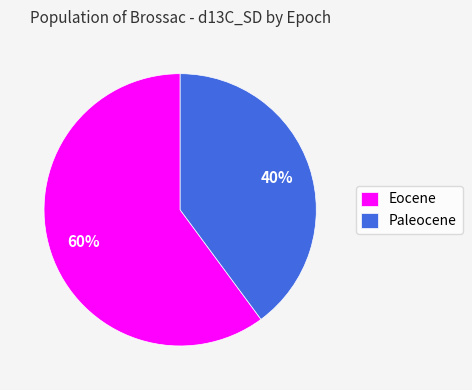

Which has a higher value, Paleocene or Eocene?

Eocene